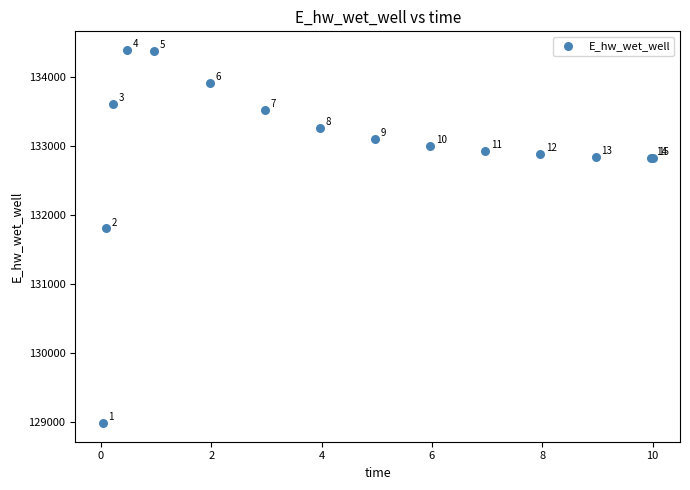

What Y value in the scatter plot is closest to 131687?

131804.2